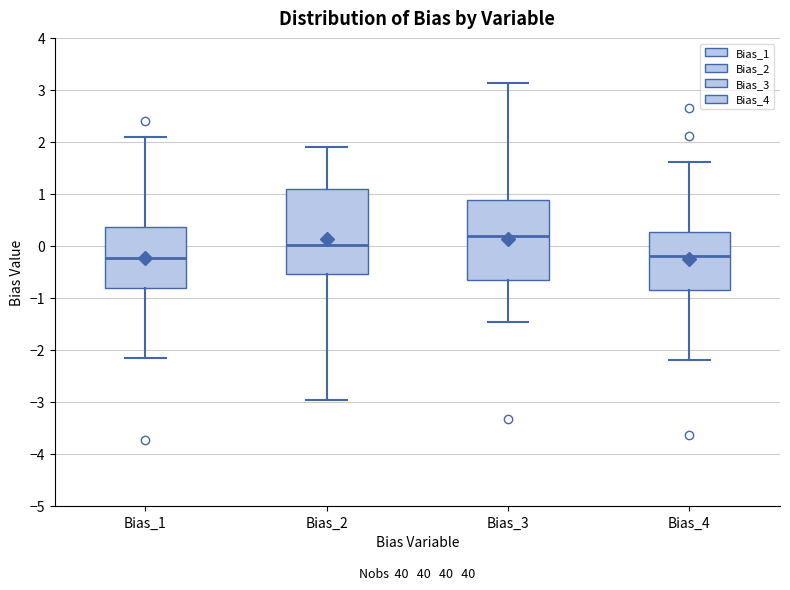

Where does the upper whisker of the box for Bias_1 end on the y-axis? The values are not printed on the chart, so give them approximately, as read against the axis.

2.1